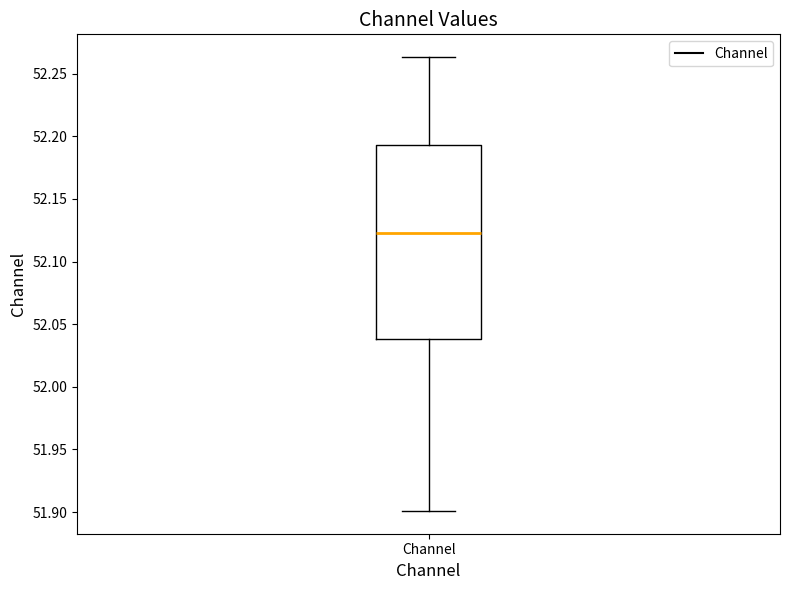

Where does the median line of the box for Channel sit on the y-axis? The values are not printed on the chart, so give them approximately, as read against the axis.

52.125